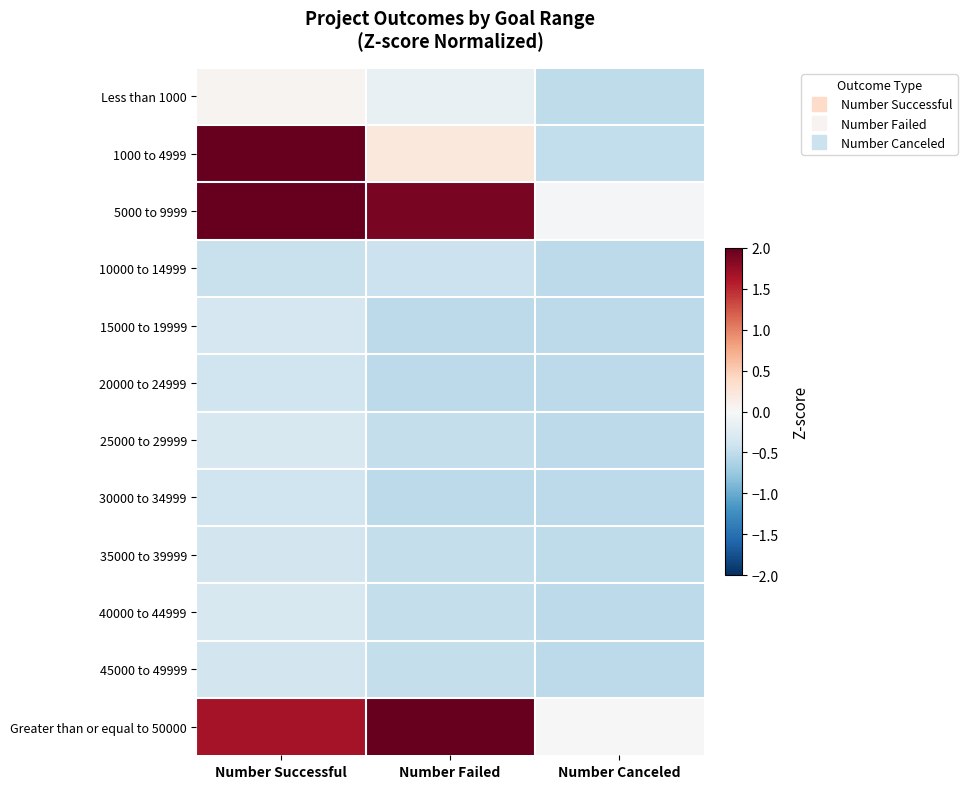

Rank the series at Number Canceled from lowest to highest value.

10000 to 14999, 15000 to 19999, 20000 to 24999, 25000 to 29999, 30000 to 34999, 40000 to 44999, 45000 to 49999, Less than 1000, 35000 to 39999, 1000 to 4999, 5000 to 9999, Greater than or equal to 50000